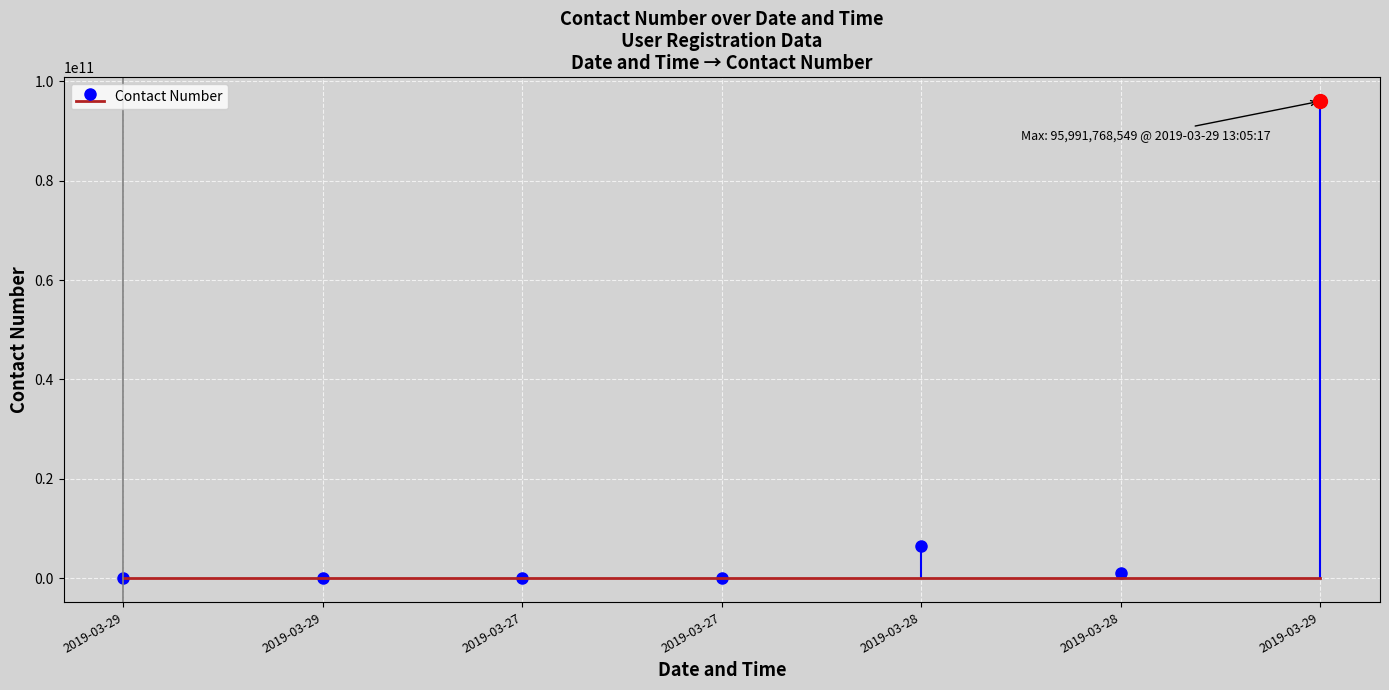

What is the difference between the values at 2019-03-27 19:02:50 and 2019-03-29 13:05:17?

95990767549